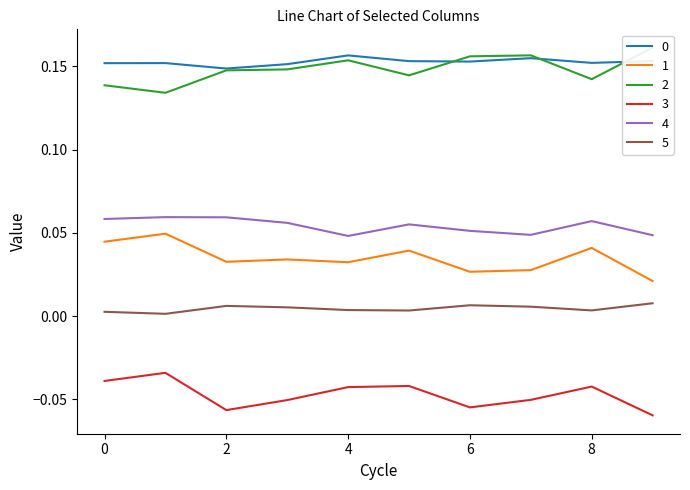

At which category does 0 reach its first local peak?

1